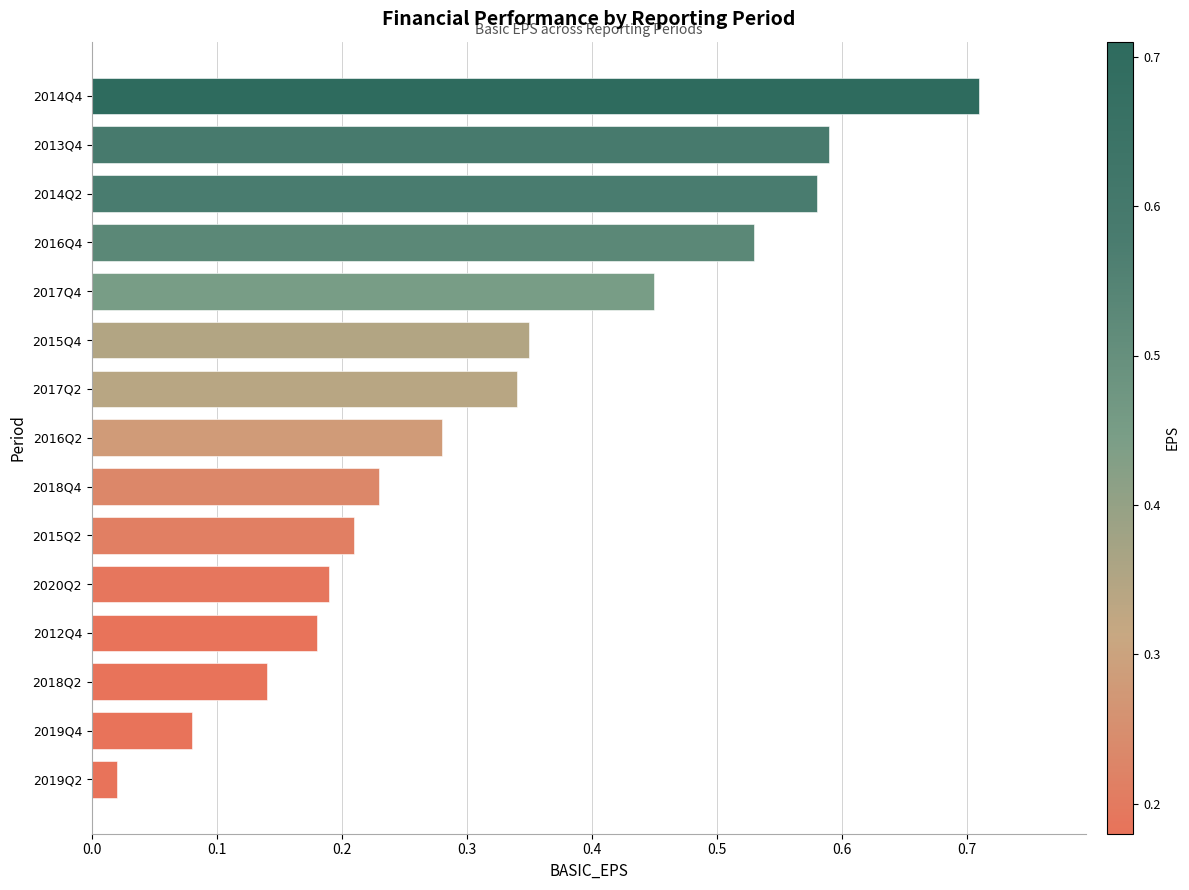

What is the change in value from 2019Q4 to 2016Q2?

+0.2